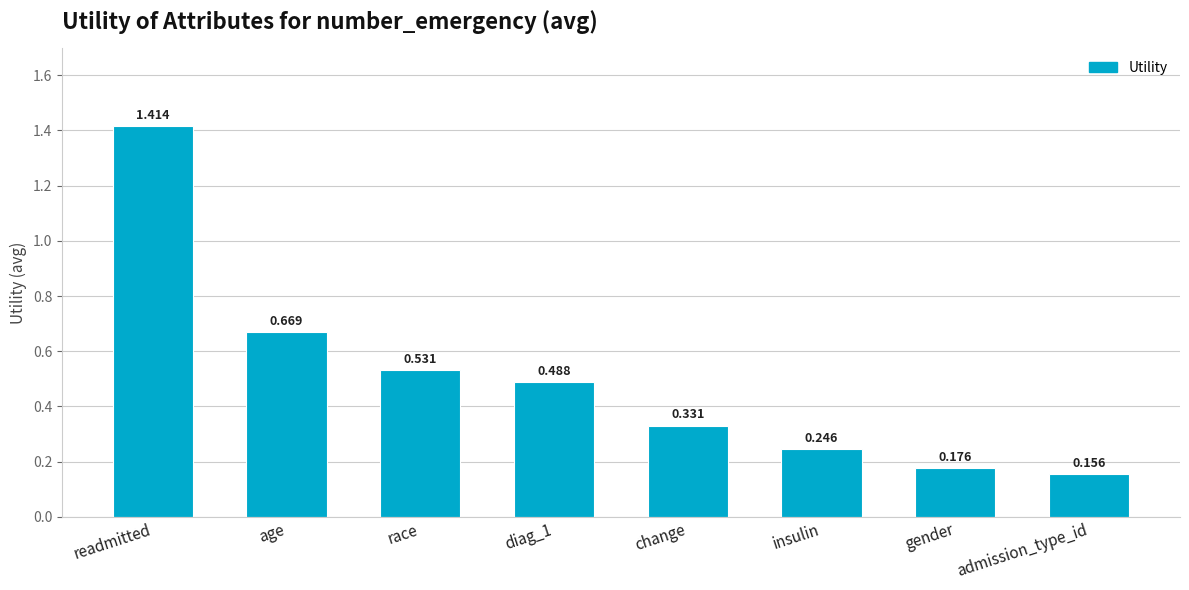

What is the label of the 8th bar from the left?

admission_type_id